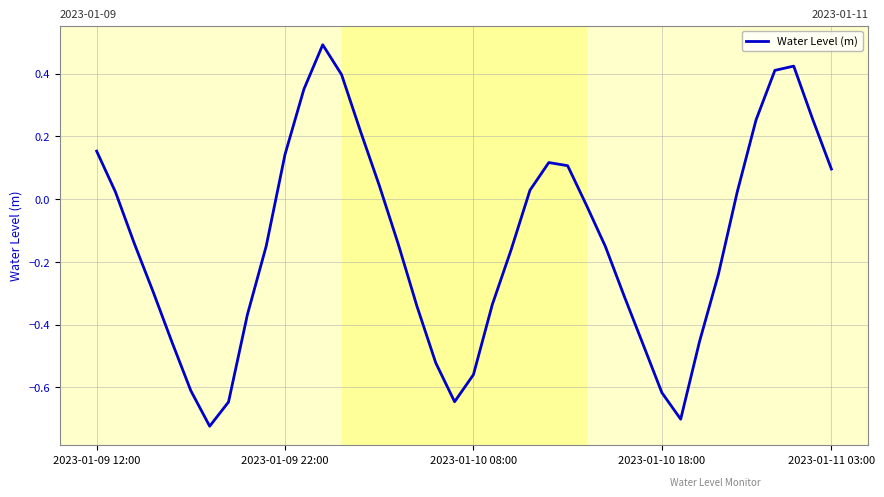

What is the maximum value shown in the chart?

0.5